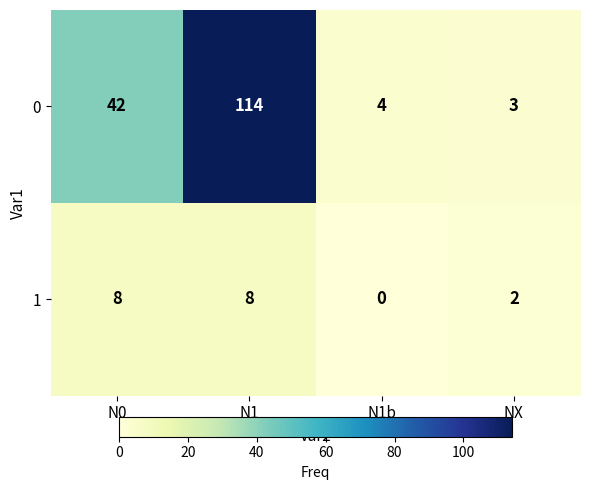

Count the 1 values in the range 2 to 8.

3